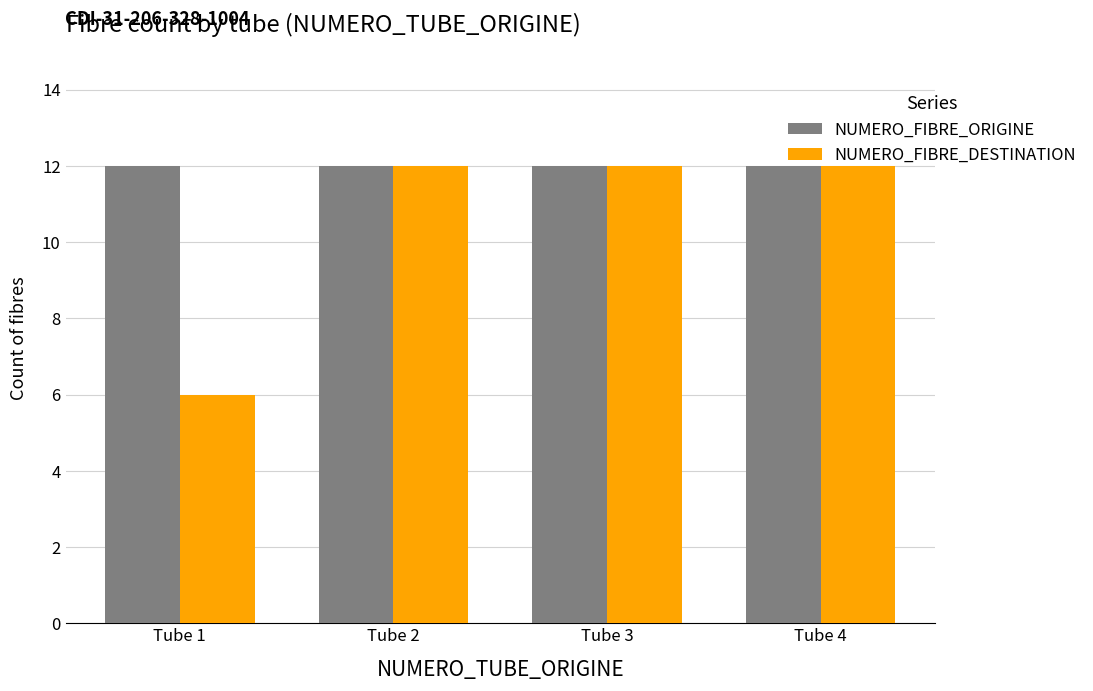

The NUMERO_FIBRE_DESTINATION series shows 3 at Tube 3. True or false?

False